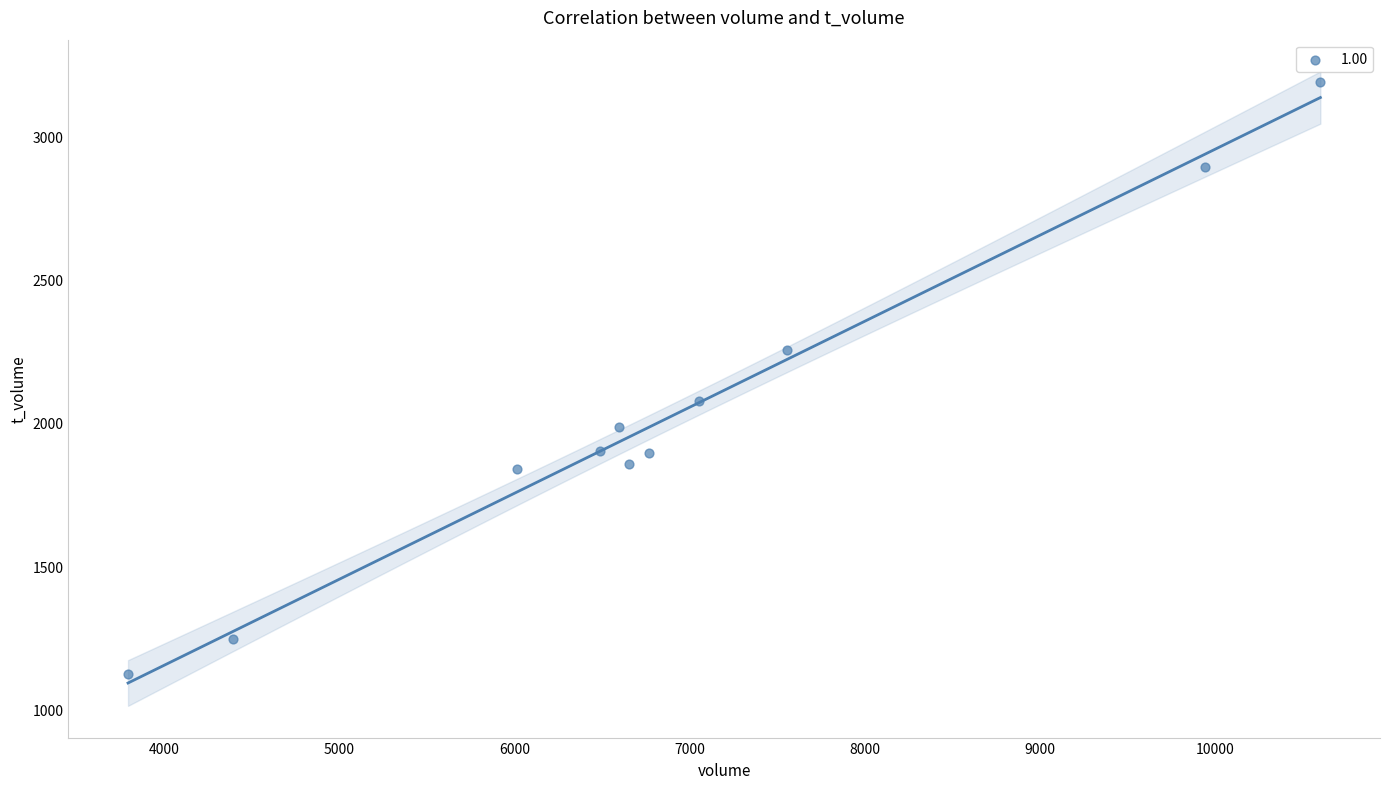

What is the range of Y values (max minus min)?

2066